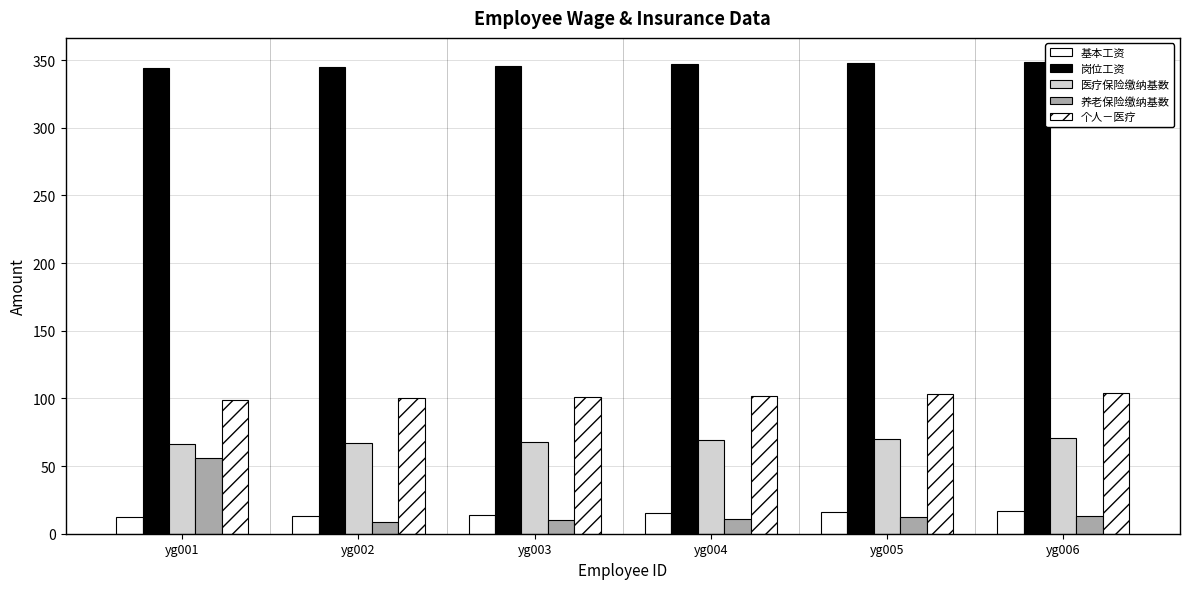

What is the approximate value of 个人－医疗 at yg003?

101